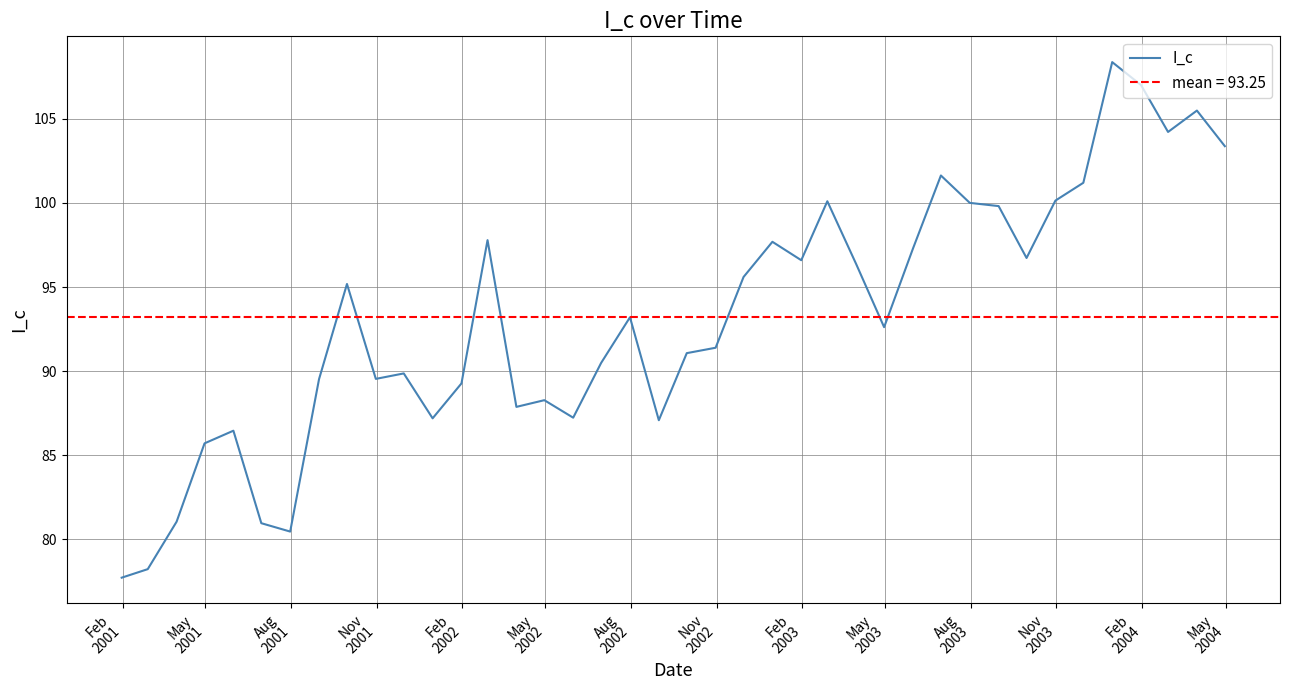

What is the minimum value for I_c?

77.7